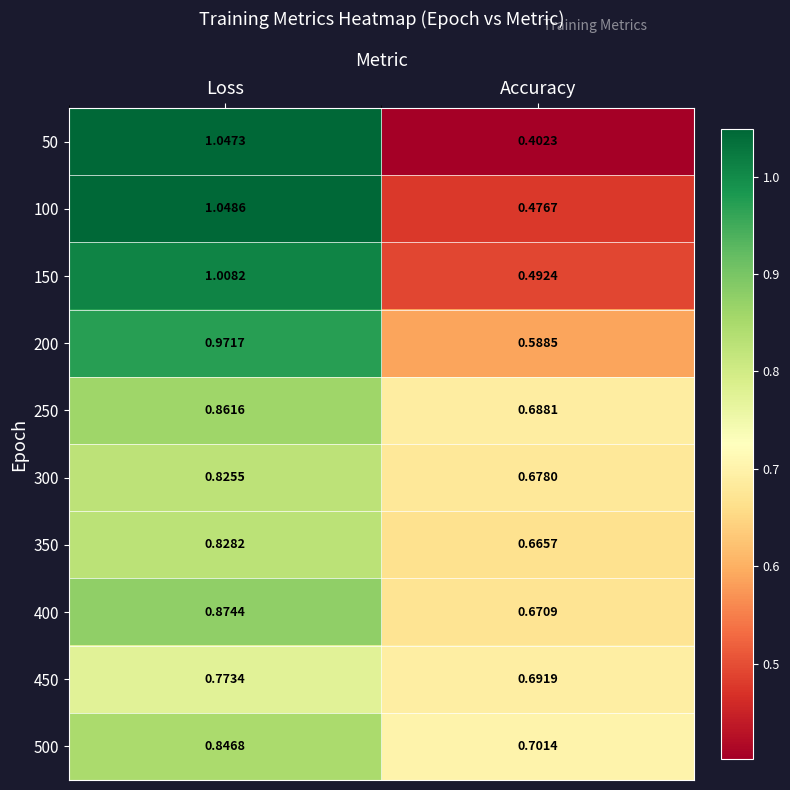

Rank the categories by 400 value from lowest to highest.

Accuracy, Loss